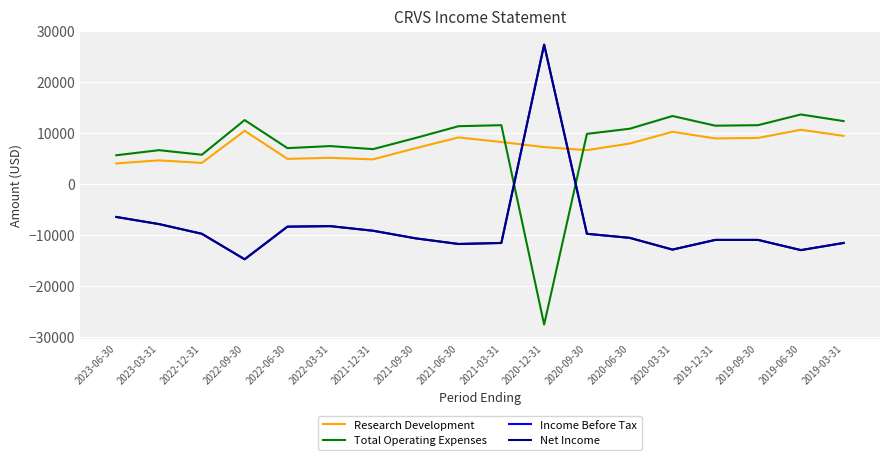

What is the difference between the highest and lowest values at 2019-09-30?

22500